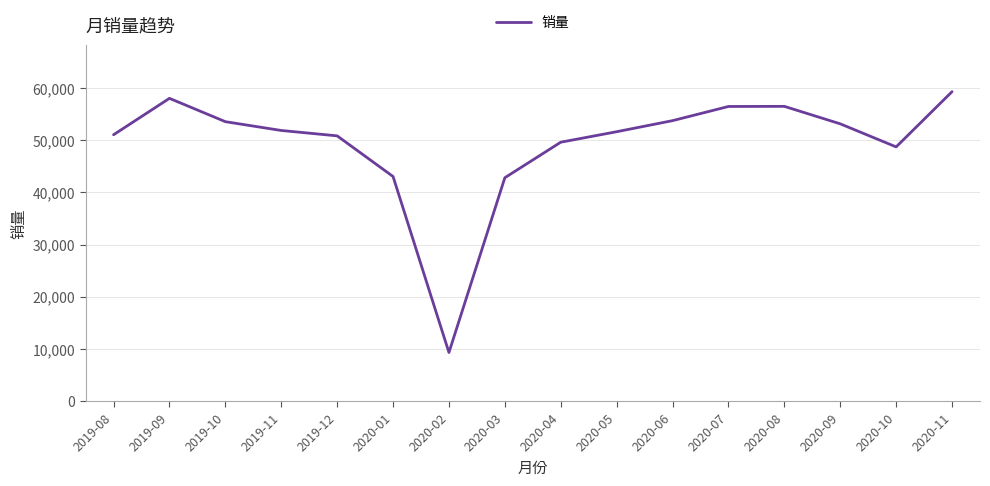

At which category does the data reach its first local peak?

2019-09